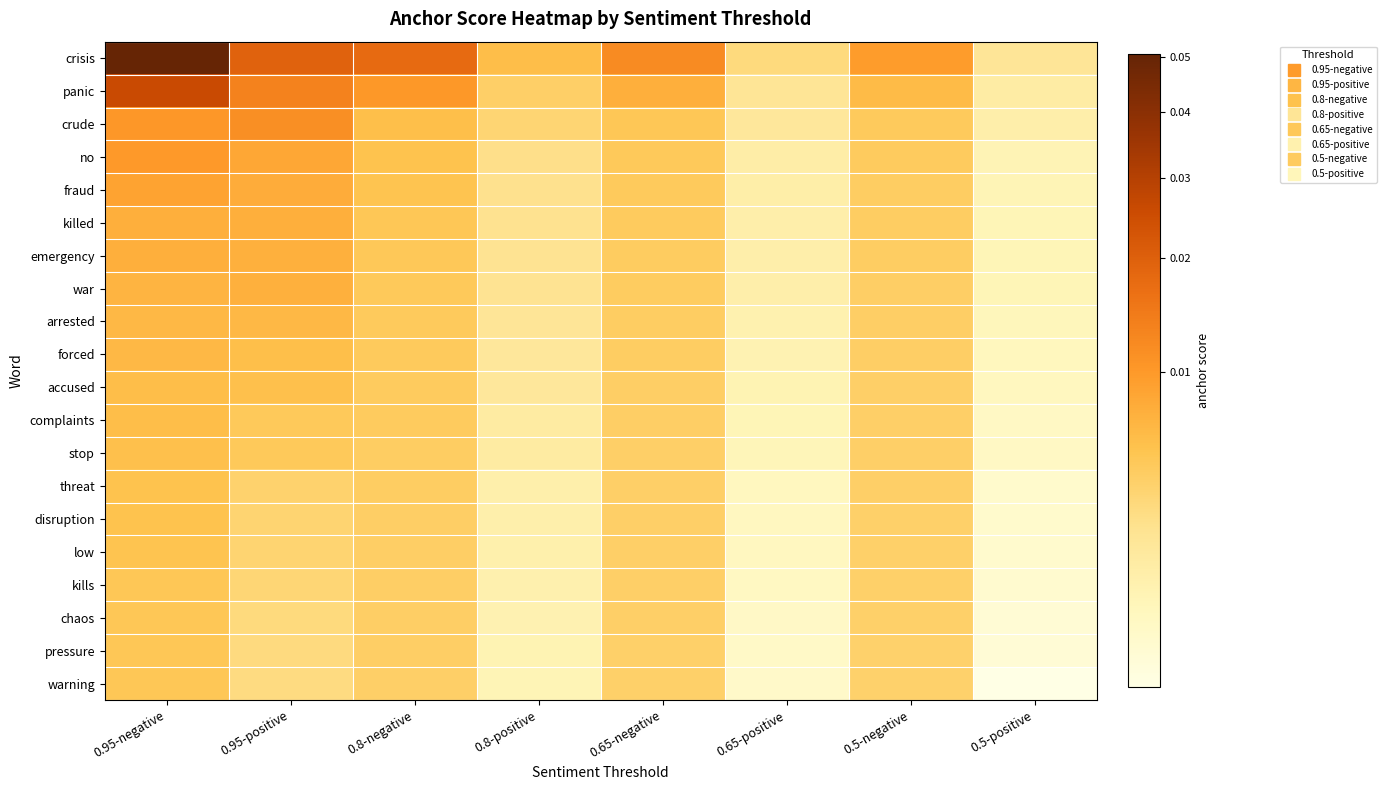

At how many categories does at least one series exceed 0?

8